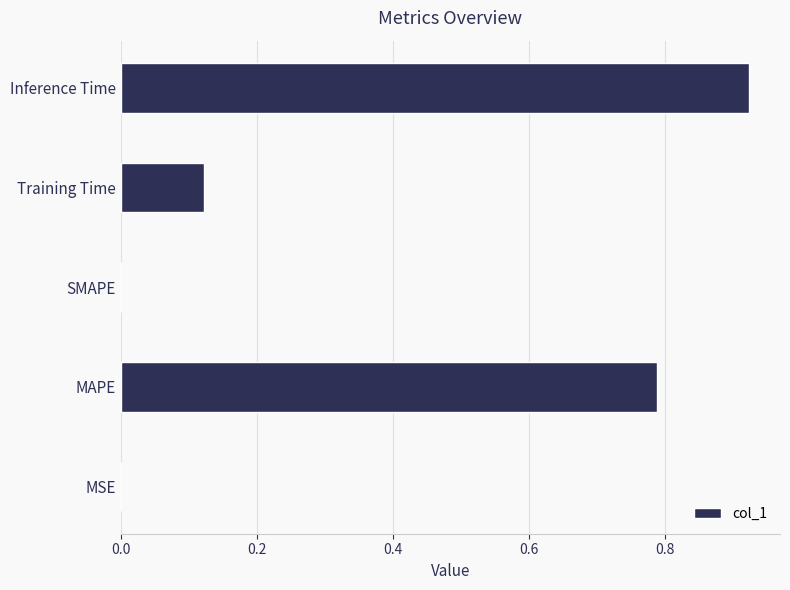

What is the sum of all values?

1.8